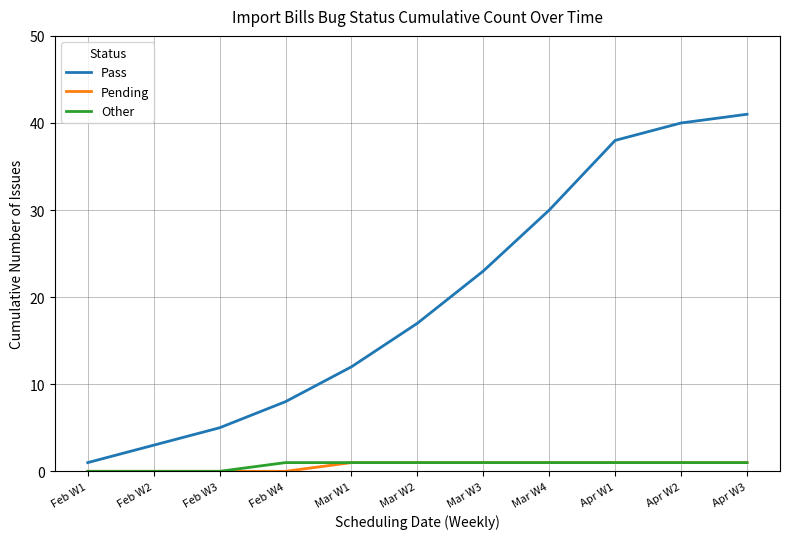

What is the difference between the maximum and minimum values in the Pending series?

1